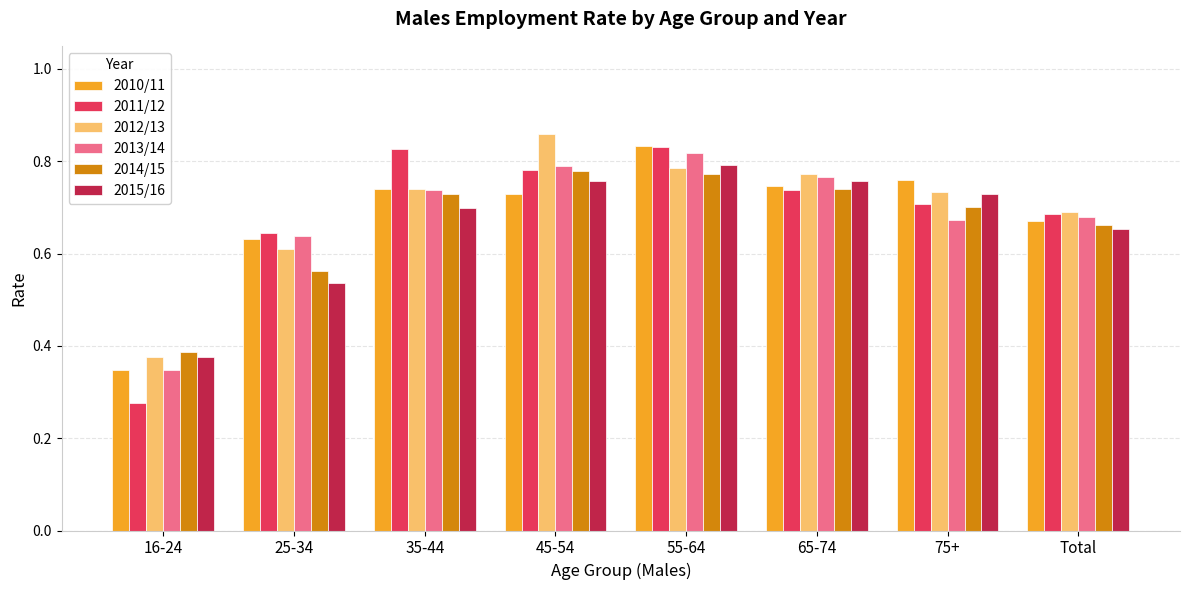

Which series has the widest spread of values?

2011/12